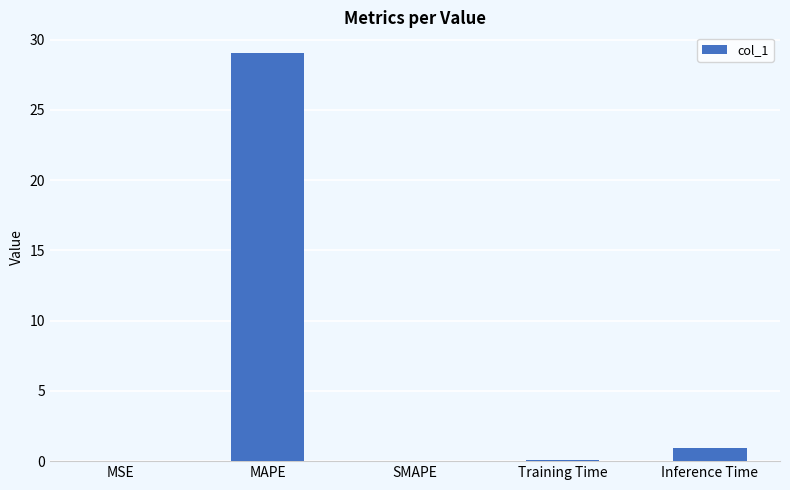

Between MAPE and Training Time, which is larger?

MAPE